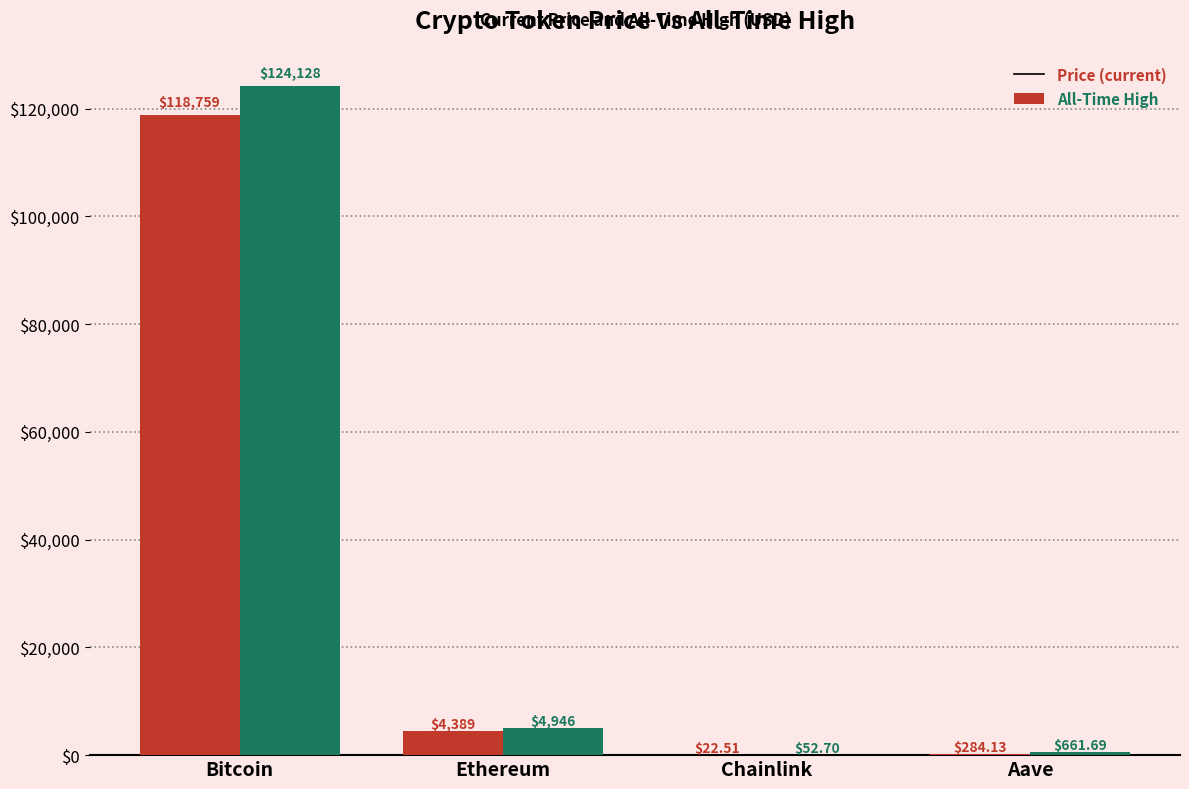

At which category is the sum across all series the highest?

Bitcoin